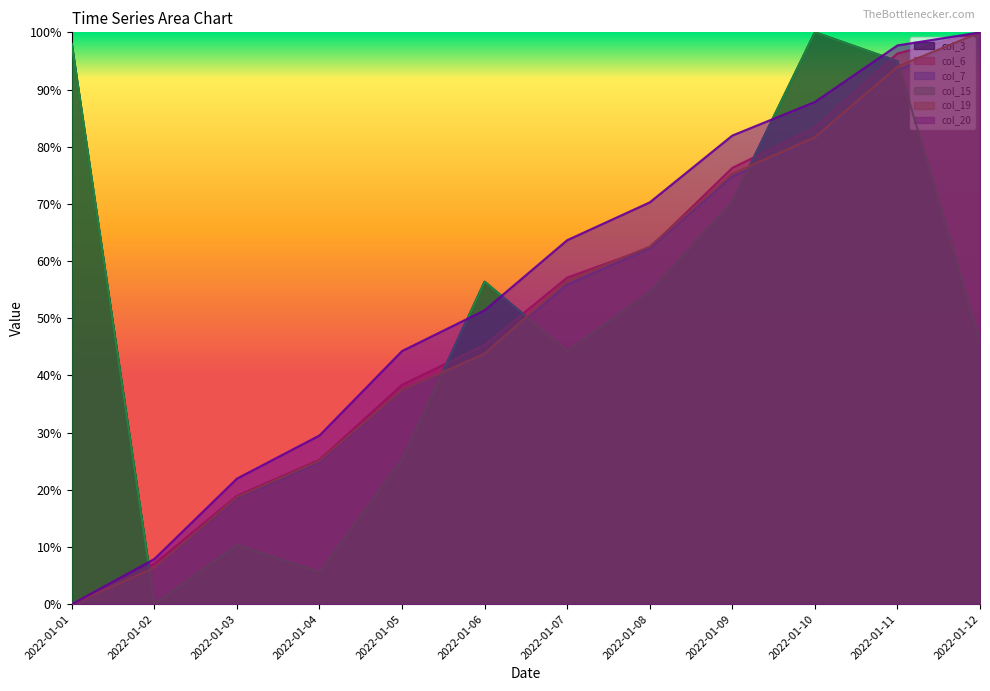

At which category does the chart reach its minimum across all series?

2022-01-02